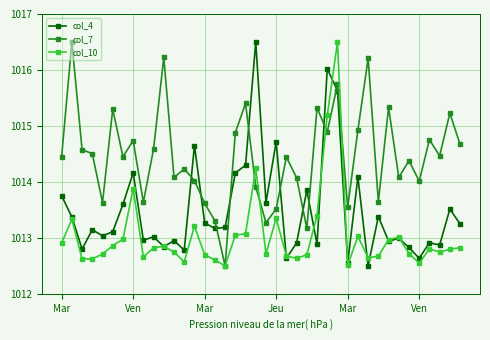

What is the minimum value shown in the chart?

1012.5